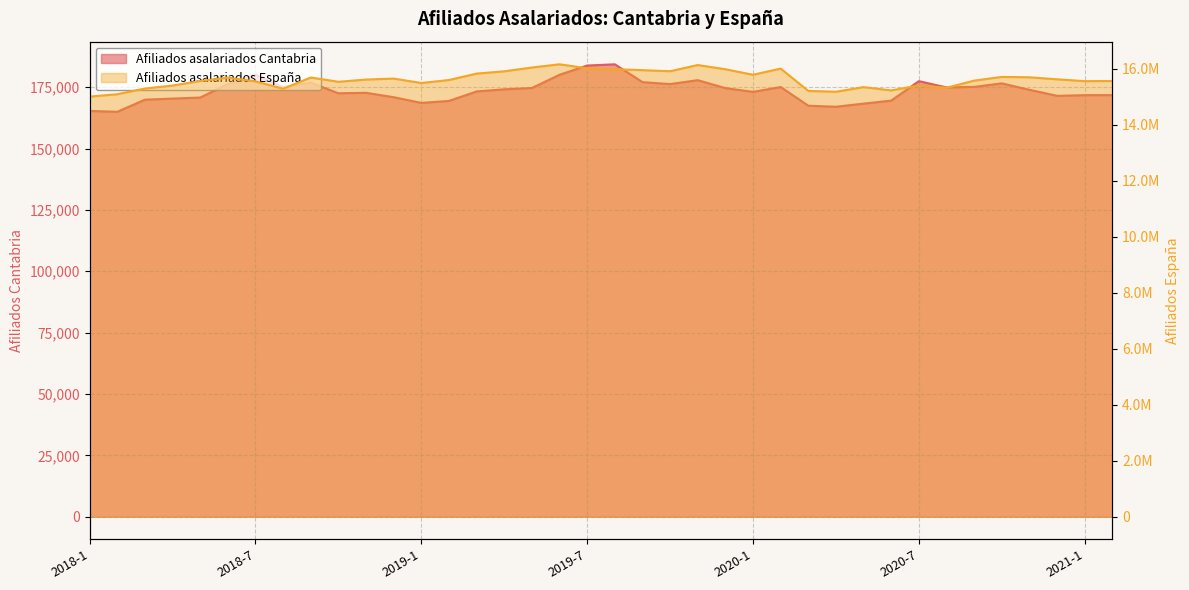

How many data points in Afiliados asalariados Cantabria are above 173930?

18